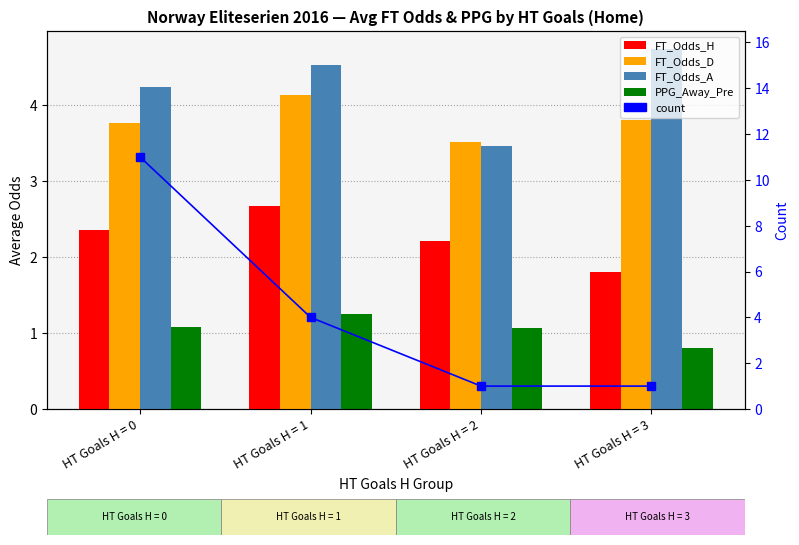

Where is FT_Odds_A nearest to the value 4?

HT Goals H = 0